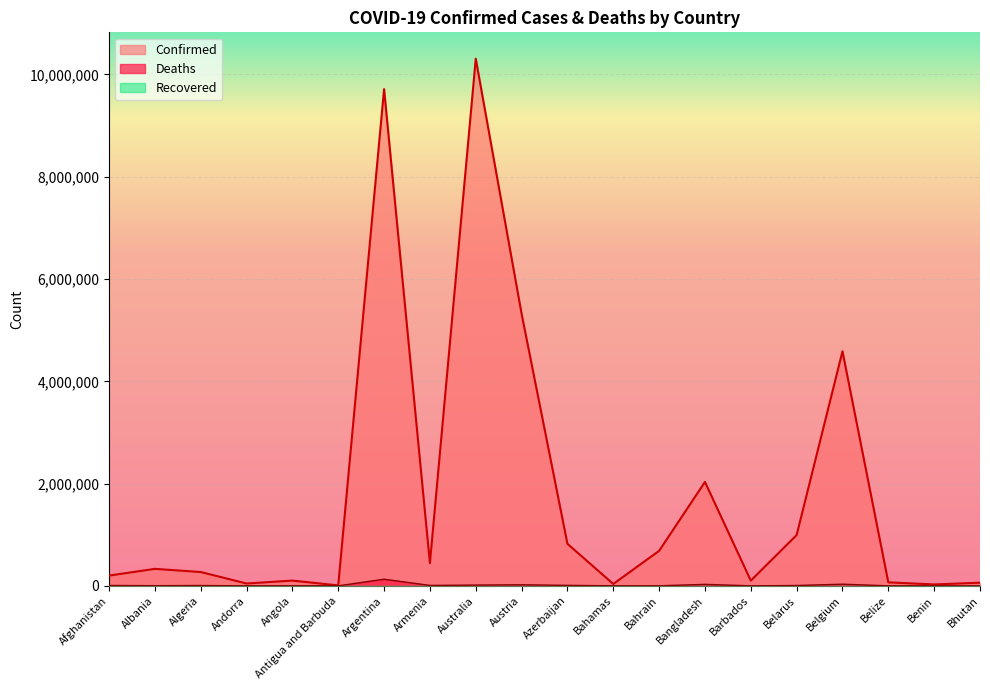

Which label corresponds to the largest value in the chart?

Australia